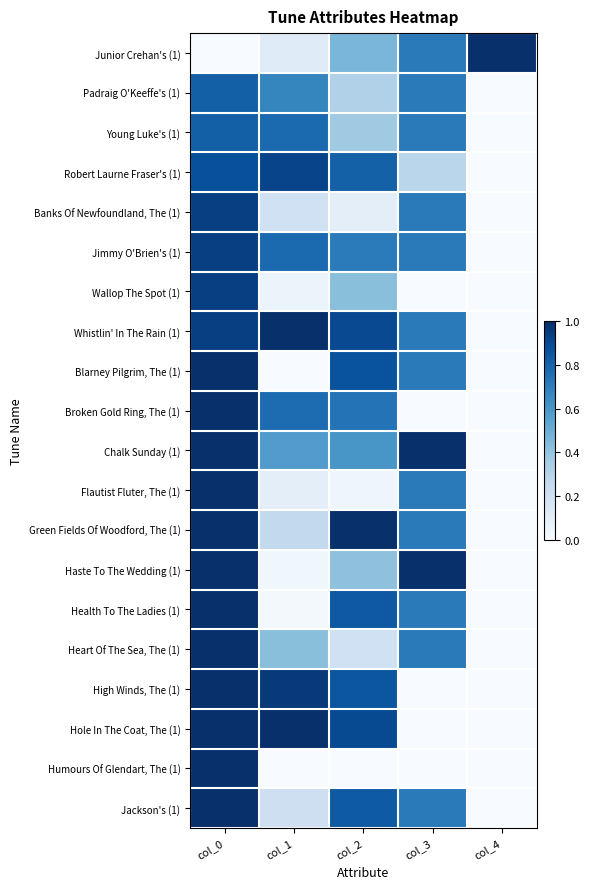

Reading left to right, transcribe all the data shown in this chart.

Junior Crehan's (1): col_0=0.0	col_1=0.1	col_2=0.5	col_3=0.7	col_4=1.0
Padraig O'Keeffe's (1): col_0=0.8	col_1=0.7	col_2=0.3	col_3=0.7	col_4=0.0
Young Luke's (1): col_0=0.8	col_1=0.8	col_2=0.4	col_3=0.7	col_4=0.0
Robert Laurne Fraser's (1): col_0=0.9	col_1=0.9	col_2=0.8	col_3=0.3	col_4=0.0
Banks Of Newfoundland, The (1): col_0=0.9	col_1=0.2	col_2=0.1	col_3=0.7	col_4=0.0
Jimmy O'Brien's (1): col_0=0.9	col_1=0.8	col_2=0.7	col_3=0.7	col_4=0.0
Wallop The Spot (1): col_0=0.9	col_1=0.1	col_2=0.4	col_3=0.0	col_4=0.0
Whistlin' In The Rain (1): col_0=0.9	col_1=1.0	col_2=0.9	col_3=0.7	col_4=0.0
Blarney Pilgrim, The (1): col_0=1.0	col_1=0.0	col_2=0.9	col_3=0.7	col_4=0.0
Broken Gold Ring, The (1): col_0=1.0	col_1=0.8	col_2=0.7	col_3=0.0	col_4=0.0
Chalk Sunday (1): col_0=1.0	col_1=0.6	col_2=0.6	col_3=1.0	col_4=0.0
Flautist Fluter, The (1): col_0=1.0	col_1=0.1	col_2=0.0	col_3=0.7	col_4=0.0
Green Fields Of Woodford, The (1): col_0=1.0	col_1=0.3	col_2=1.0	col_3=0.7	col_4=0.0
Haste To The Wedding (1): col_0=1.0	col_1=0.0	col_2=0.4	col_3=1.0	col_4=0.0
Health To The Ladies (1): col_0=1.0	col_1=0.0	col_2=0.8	col_3=0.7	col_4=0.0
Heart Of The Sea, The (1): col_0=1.0	col_1=0.4	col_2=0.2	col_3=0.7	col_4=0.0
High Winds, The (1): col_0=1.0	col_1=1.0	col_2=0.9	col_3=0.0	col_4=0.0
Hole In The Coat, The (1): col_0=1.0	col_1=1.0	col_2=0.9	col_3=0.0	col_4=0.0
Humours Of Glendart, The (1): col_0=1.0	col_1=0.0	col_2=0.0	col_3=0.0	col_4=0.0
Jackson's (1): col_0=1.0	col_1=0.2	col_2=0.8	col_3=0.7	col_4=0.0